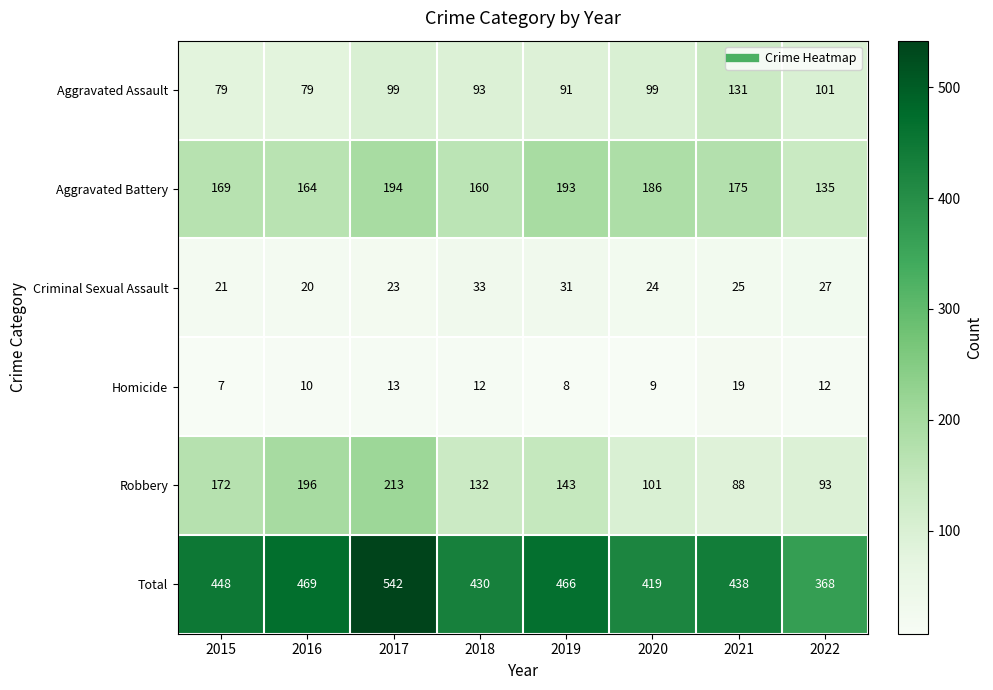

True or false: Total has a value of 114 at 2016.

False